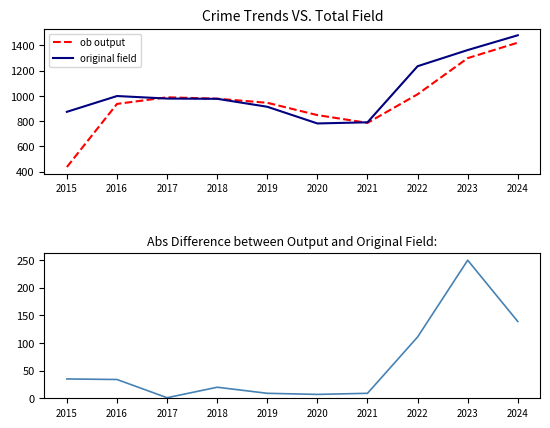

What is the spread (max minus min) of values at 2023?

1113.0